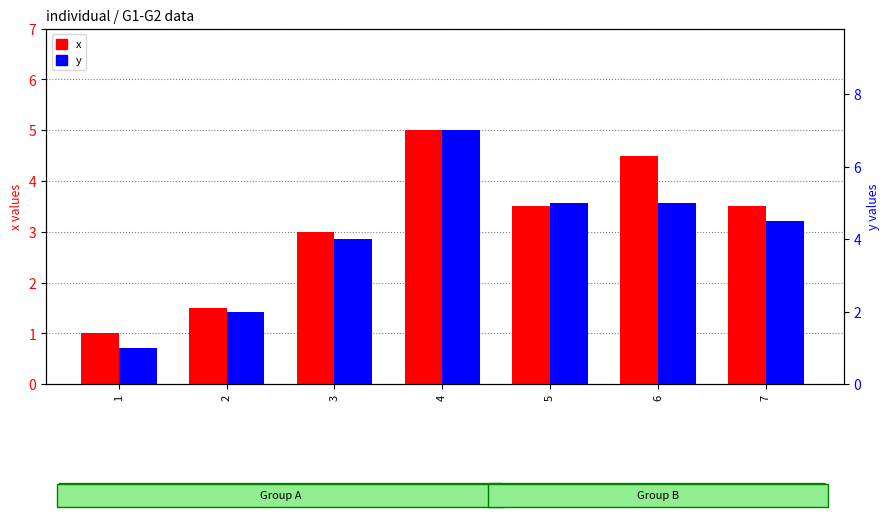

Is it true that x equals 1.0 at 1?

True